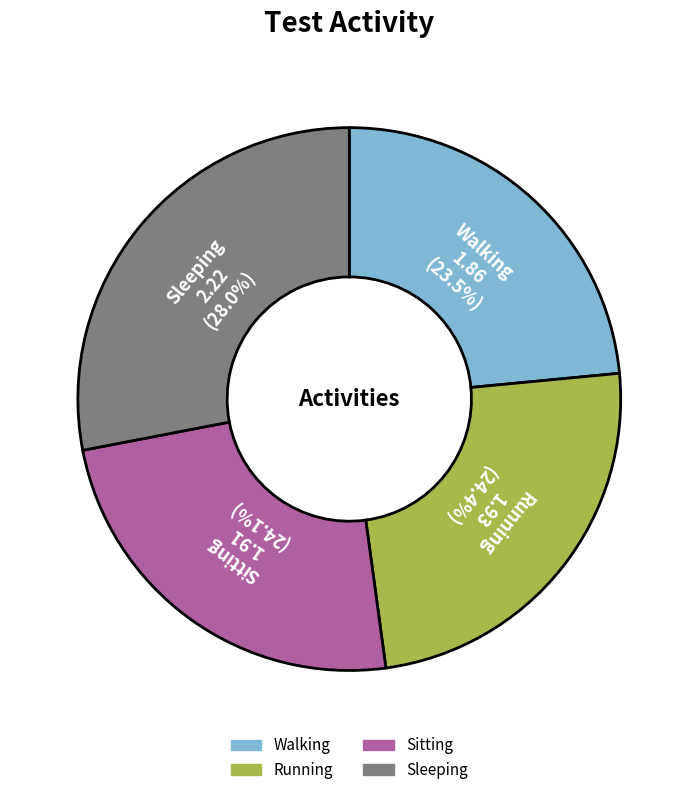

Is there a majority slice in this chart?

No